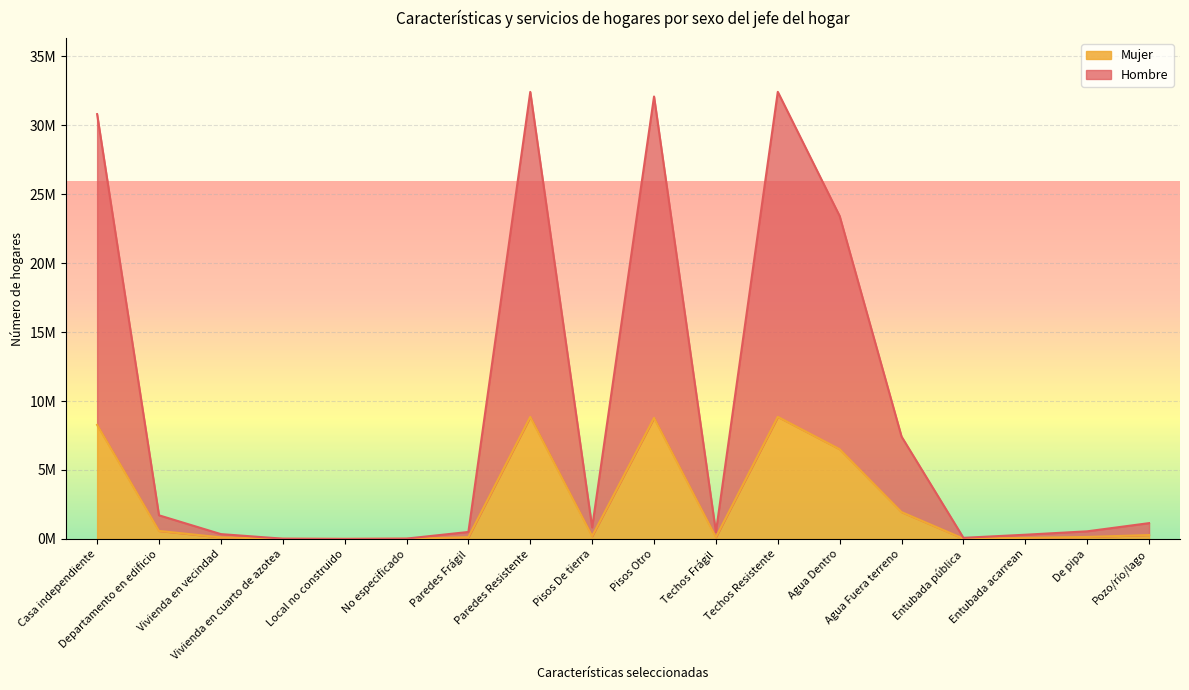

What is the spread (max minus min) of values at Casa independiente?

22539144